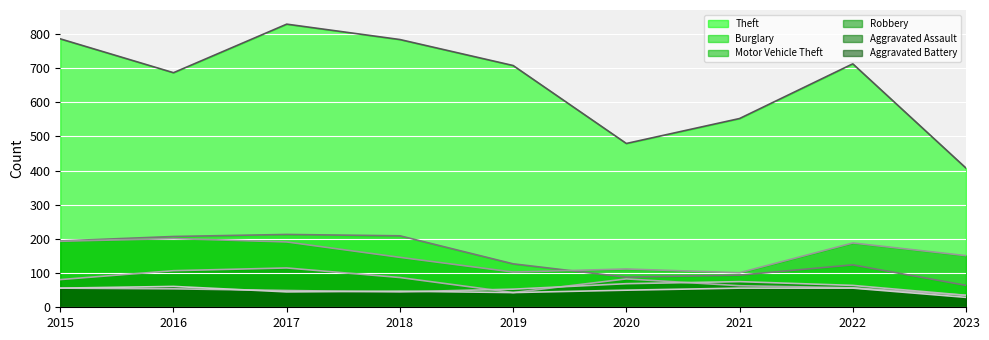

In Aggravated Assault (line), how many points are lower than both neighbors (excluding endpoints)?

1